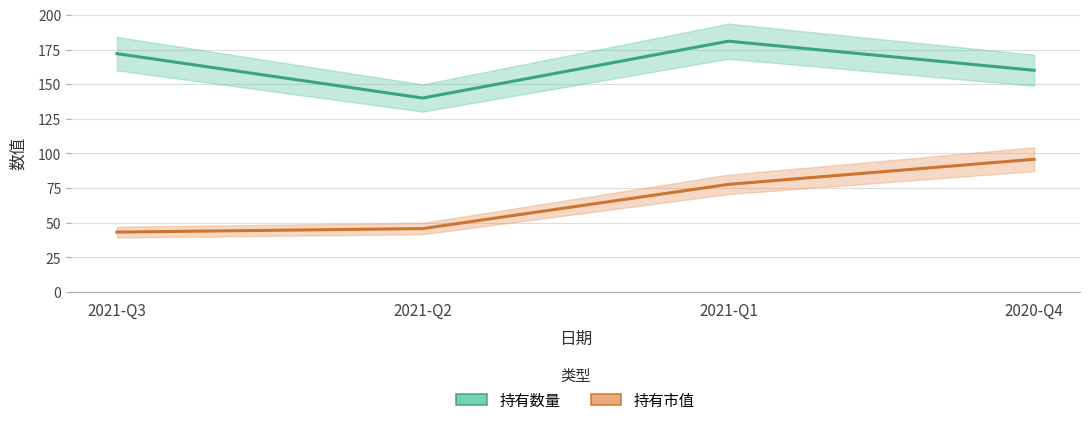

Reading left to right, what are all the values shown in this chart?

持有数量: 172.0	140.0	181.0	160.0
持有市值: 43.3	45.8	77.7	95.8